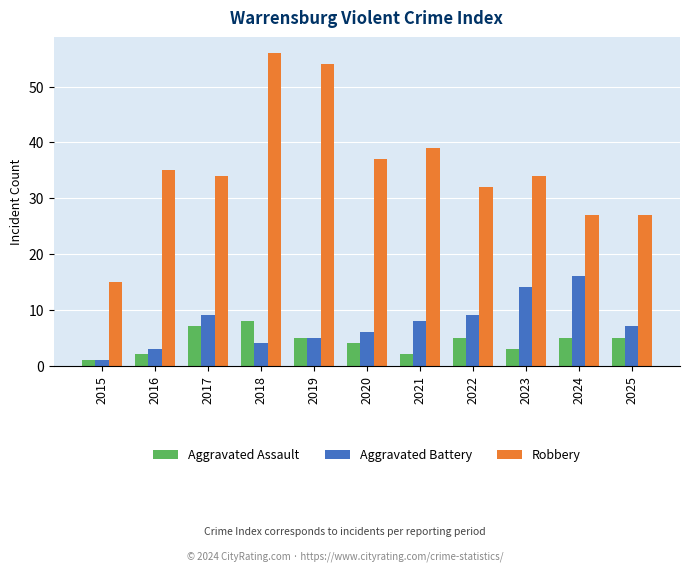

How many data points does each series have?

11